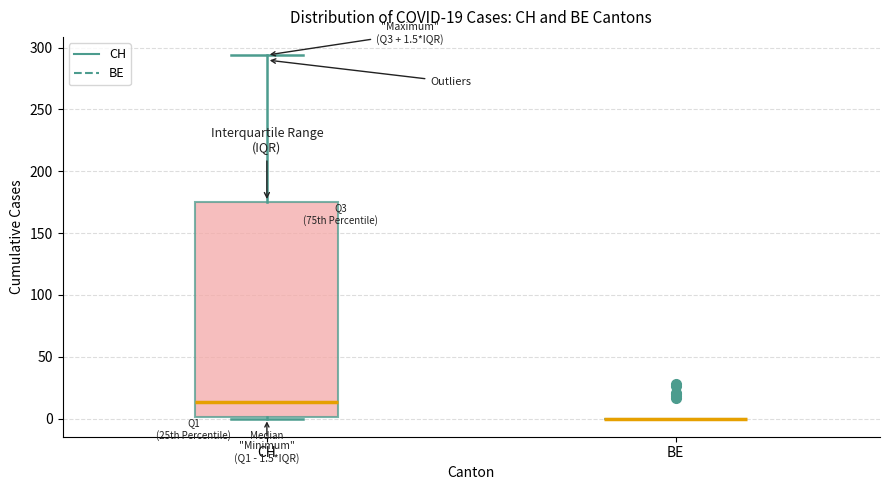

Comparing the boxes themselves (not the whiskers), which one is the tallest?

CH